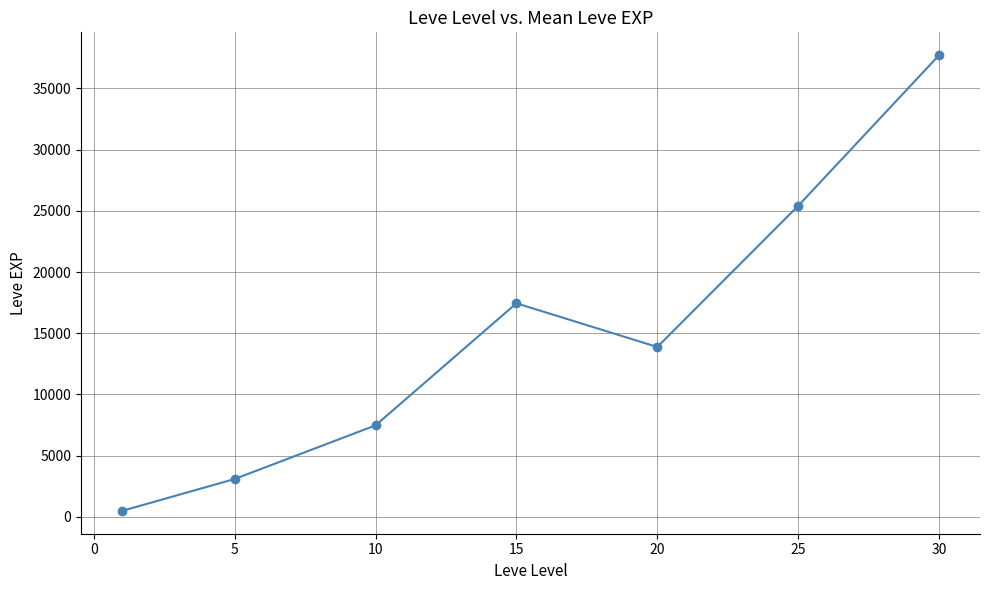

What is the value of the 7th point from the left?

37715.0